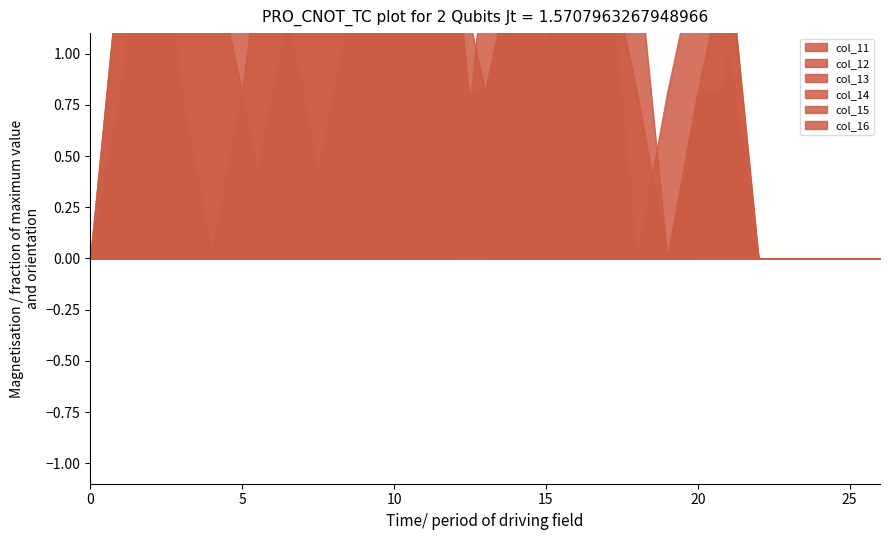

The col_13 series shows 0.8 at 7. True or false?

True